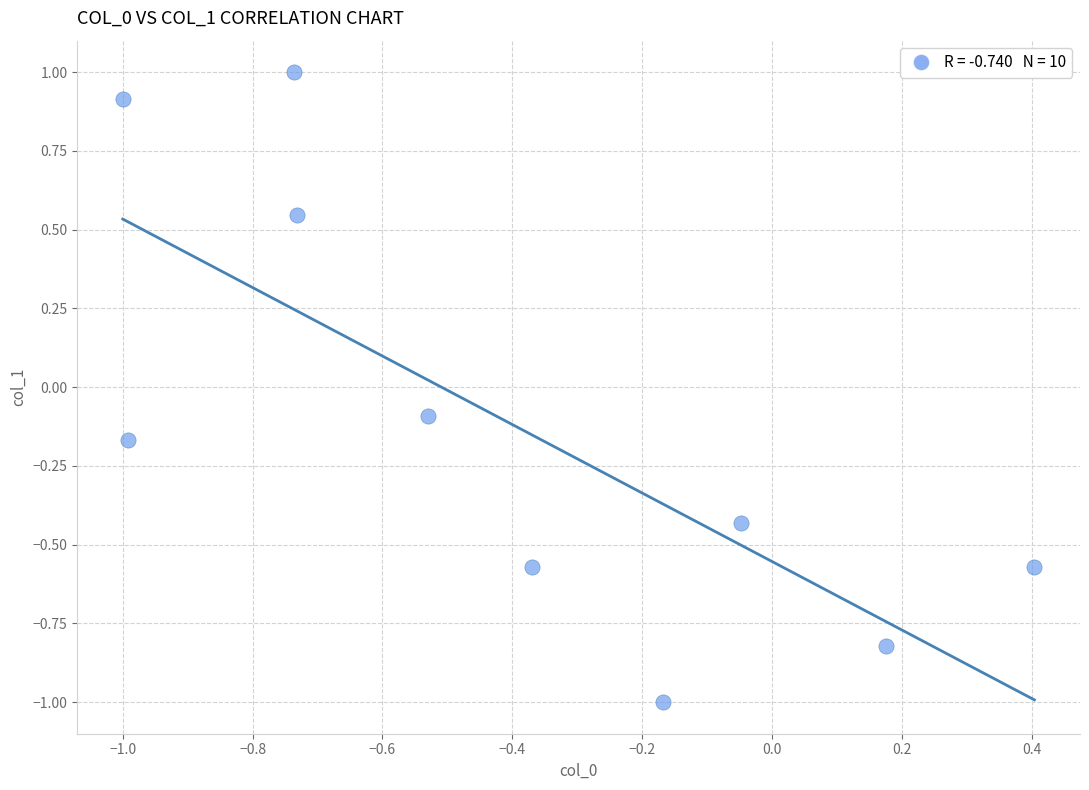

What is the range of Y values (max minus min)?

2.0